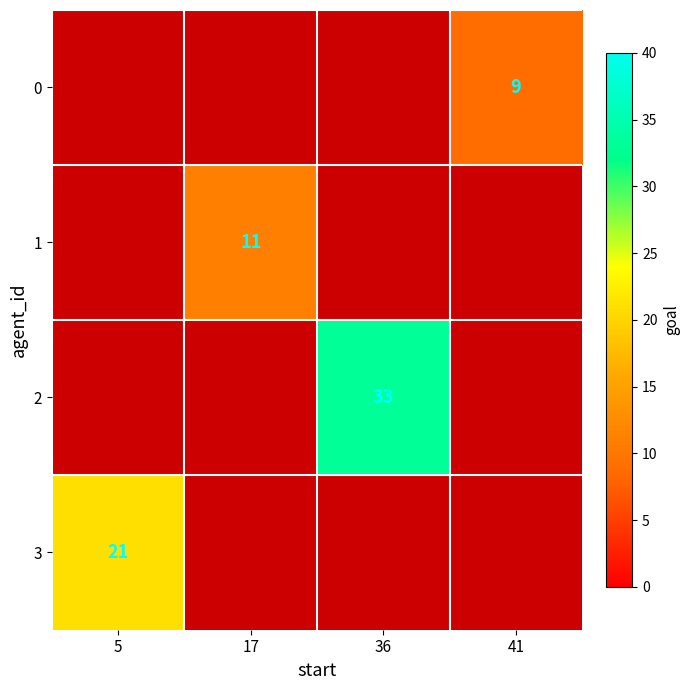

True or false: 3 has a value of 10 at 5.

False